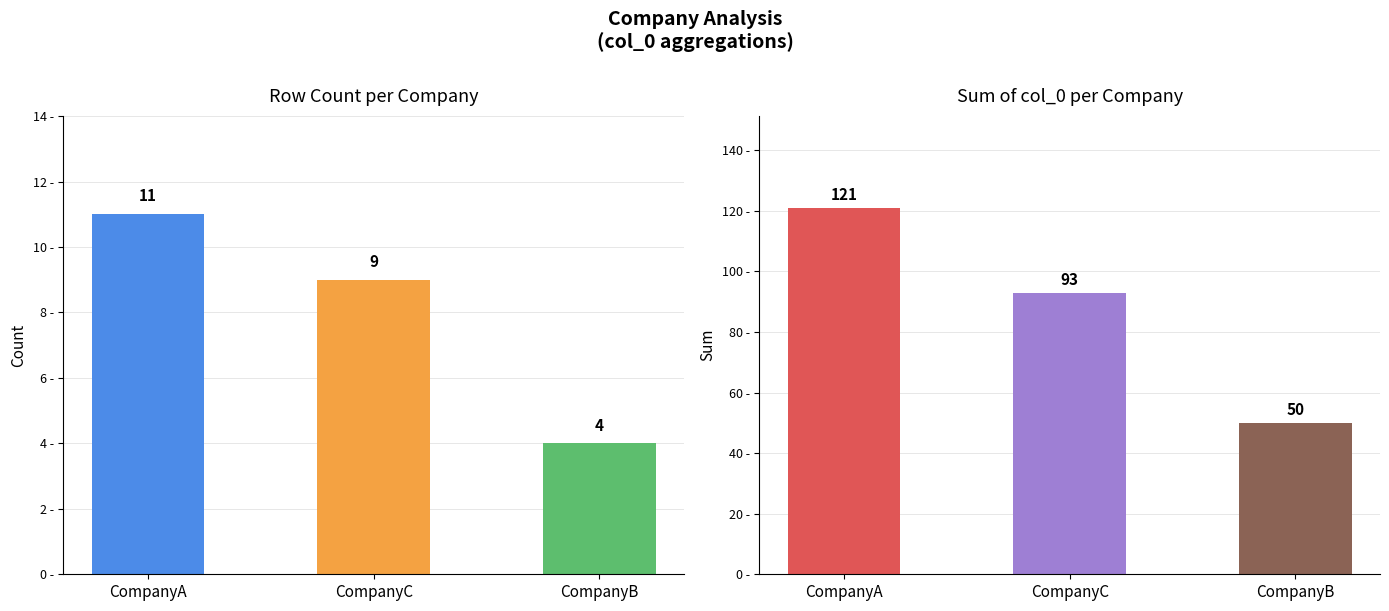

How many values in the count series are below 9?

1